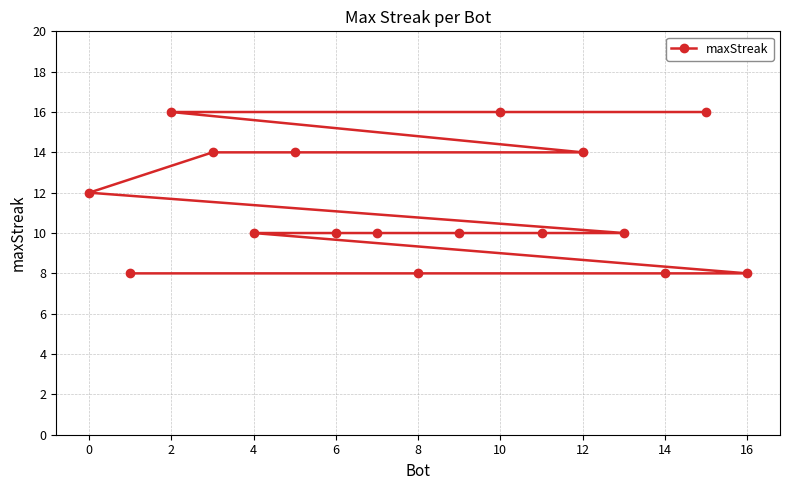

True or false: the data has more than 2 interior local peaks.

False